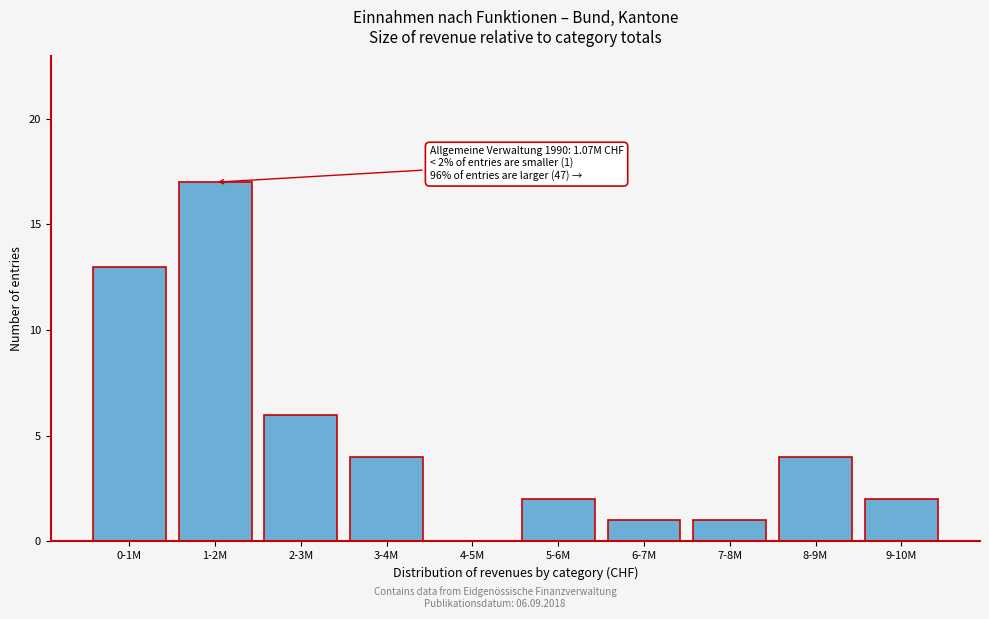

Reading left to right, what are all the values shown in this chart?

0-1M=13	1-2M=17	2-3M=6	3-4M=4	4-5M=0	5-6M=2	6-7M=1	7-8M=1	8-9M=4	9-10M=2